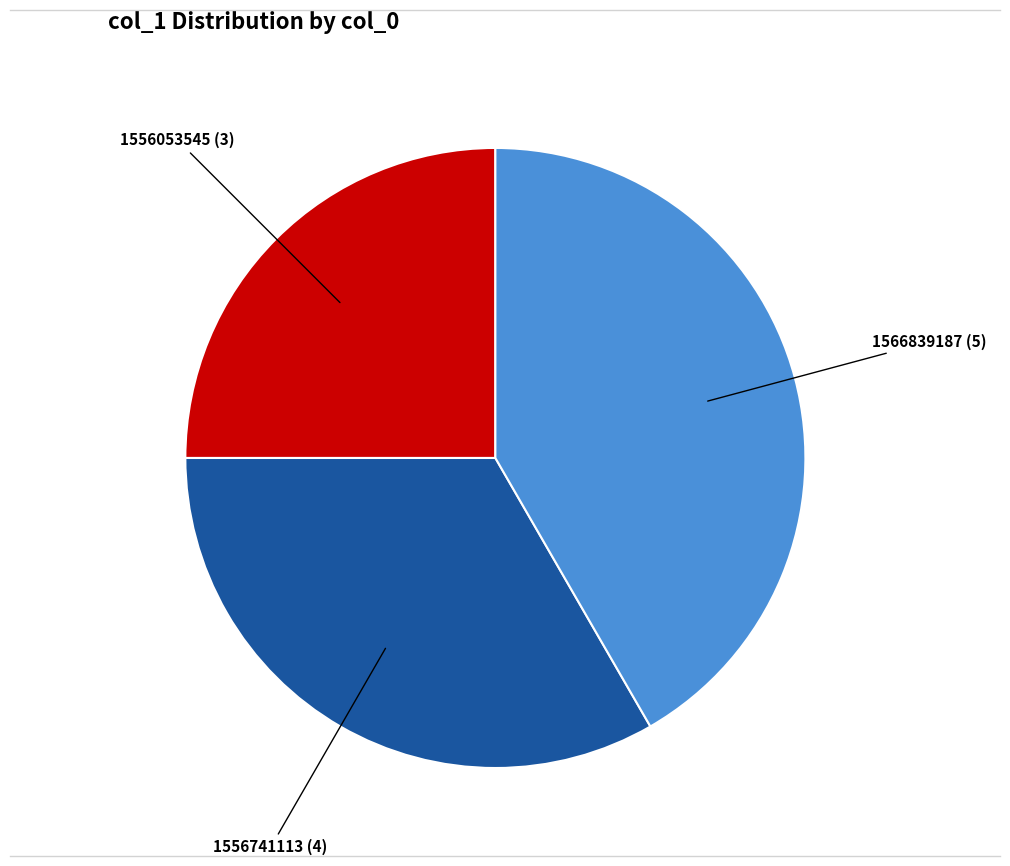

True or false: 1556053545 accounts for 25% of the total.

True